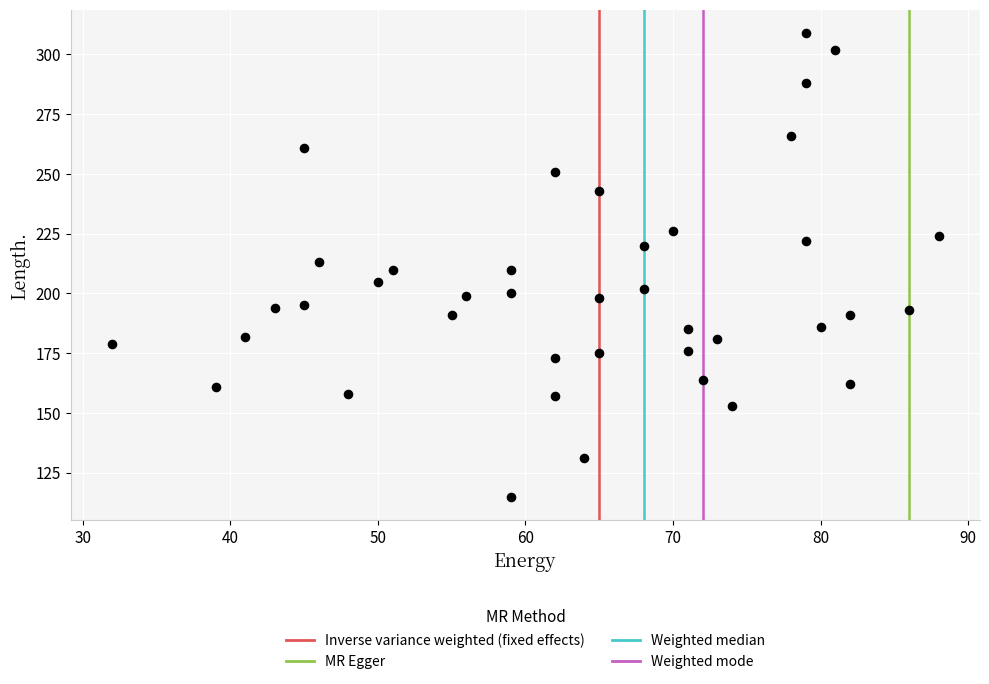

What is the range of Y values (max minus min)?

194